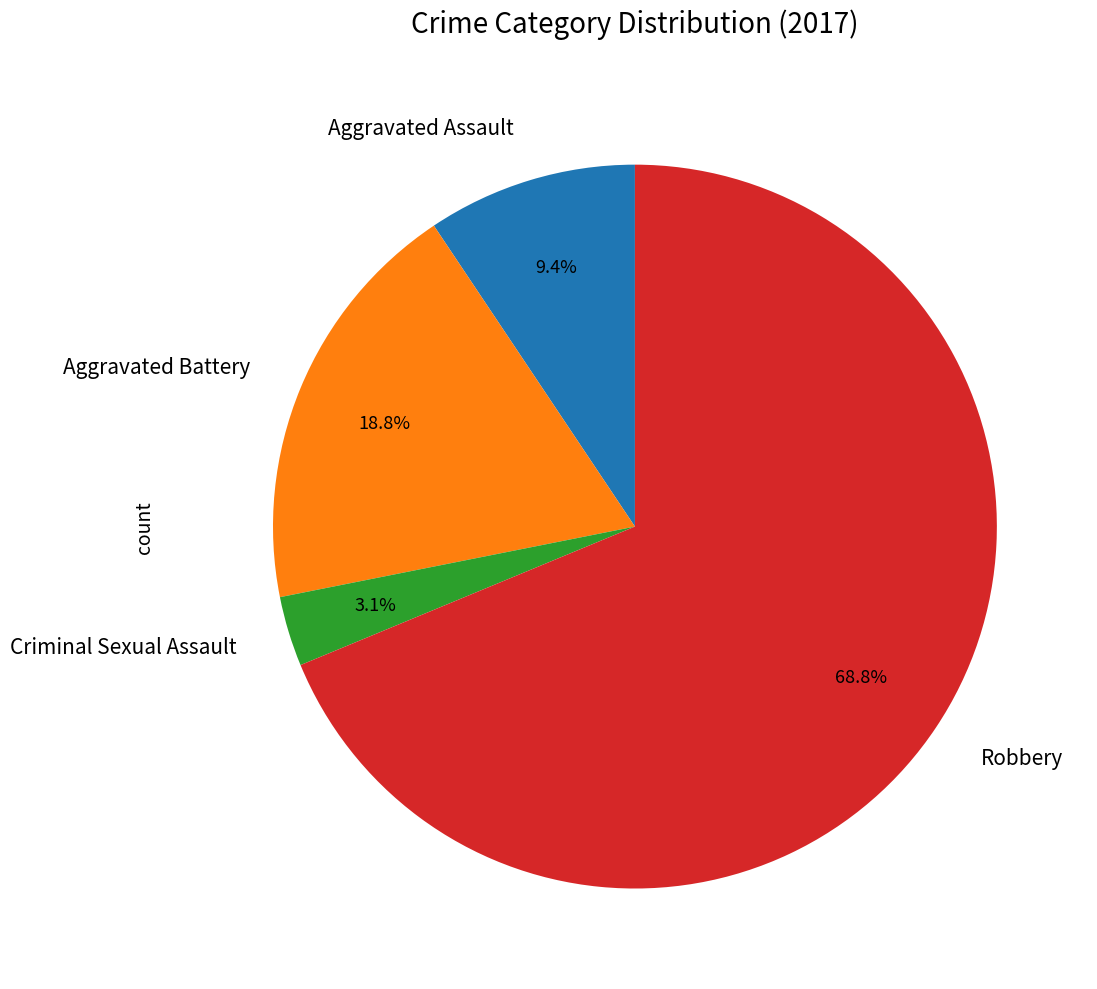

Between Aggravated Assault and Criminal Sexual Assault, which is larger?

Aggravated Assault